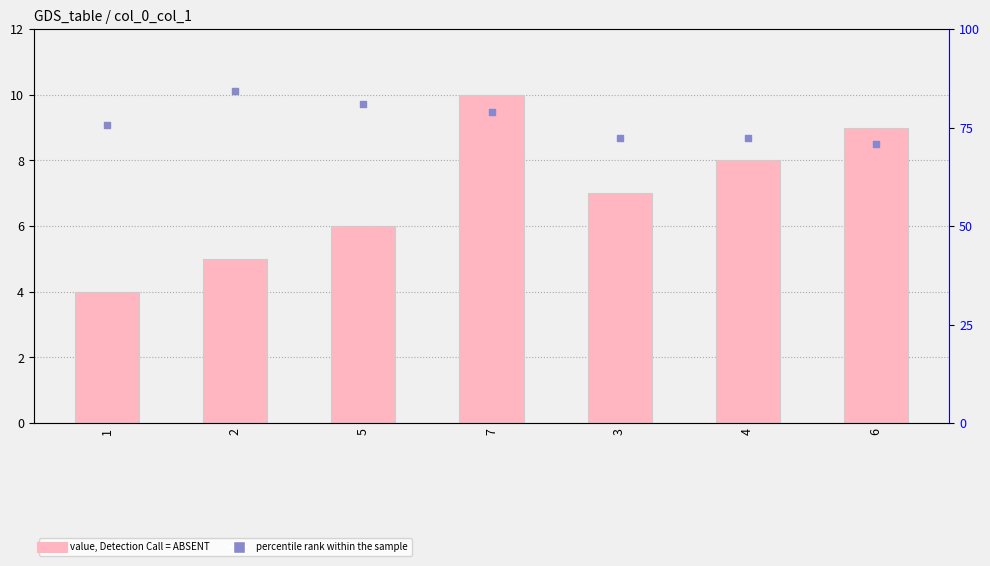

At how many categories does at least one series exceed 49?

7